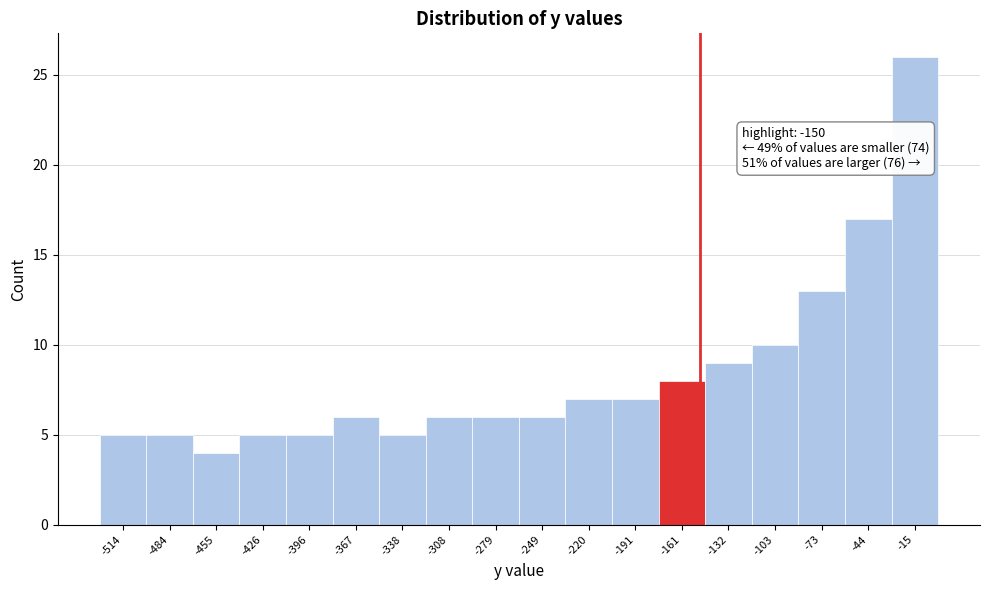

Over which range of the x-axis is the bar tallest?

-30 to 0